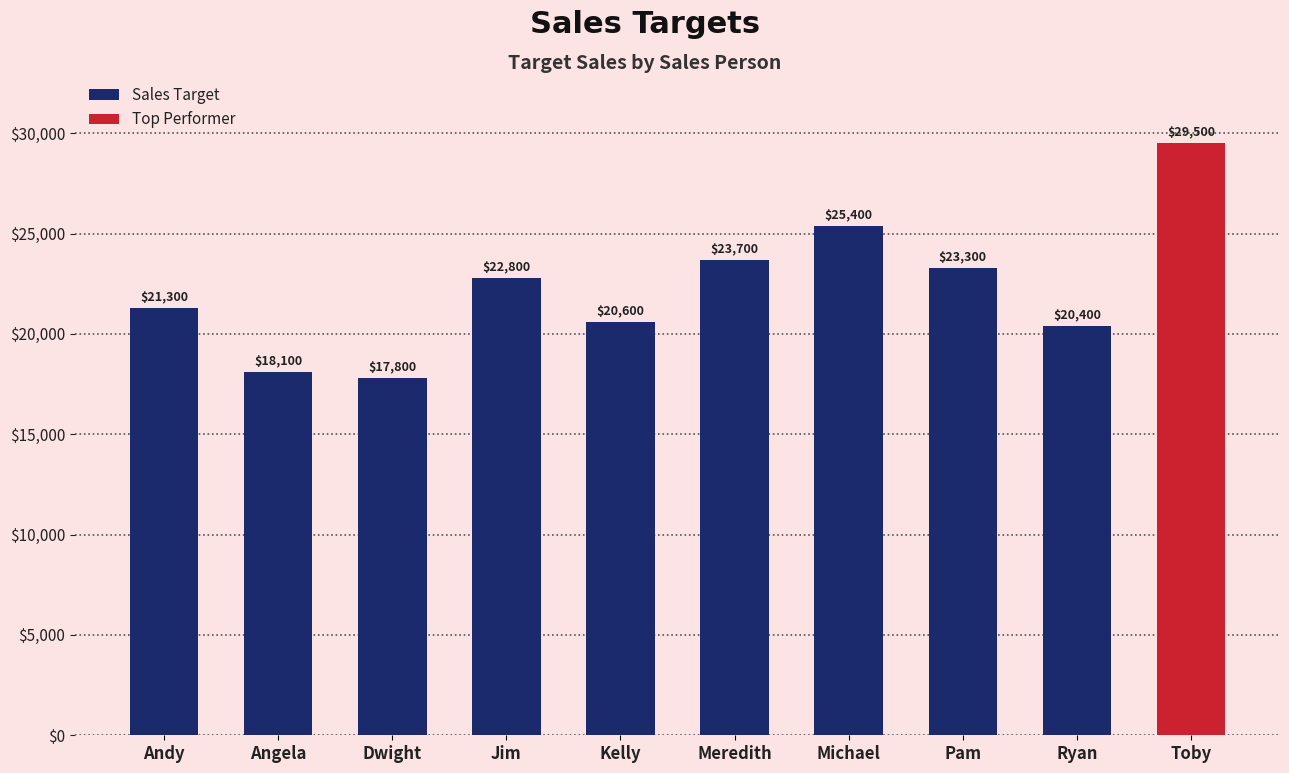

What is the sum of all values?

222900